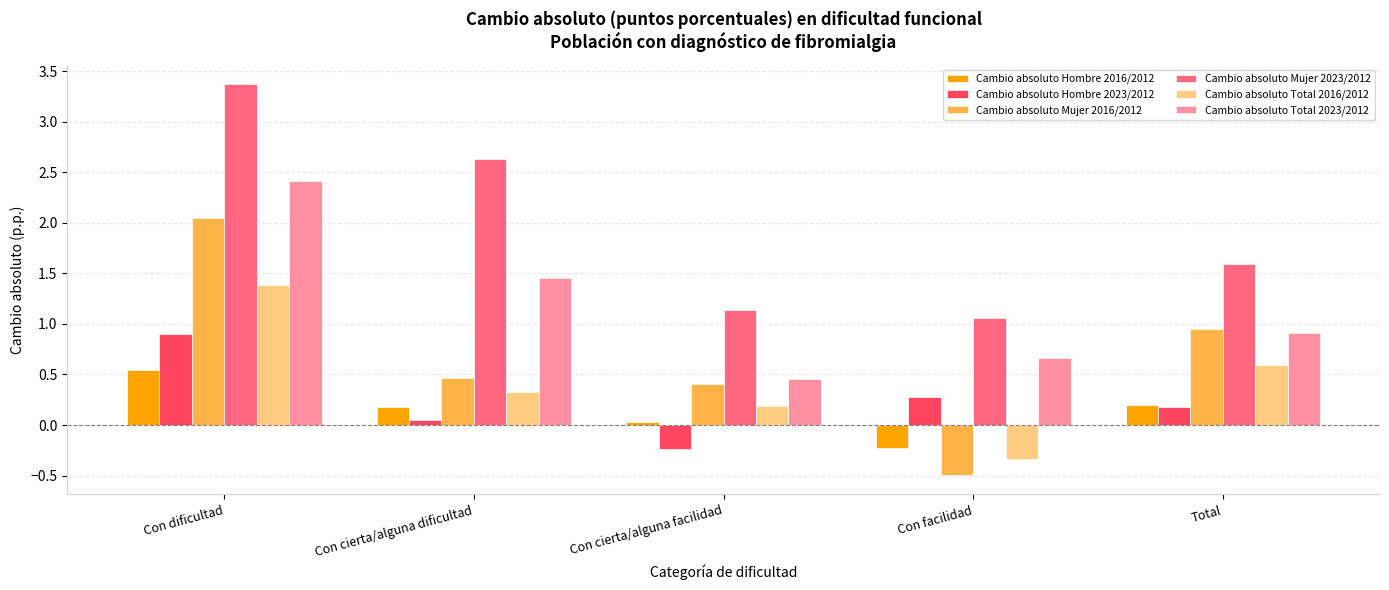

What is the difference between the Cambio absoluto Mujer 2016/2012 values at Con dificultad and Con cierta/alguna dificultad?

1.6